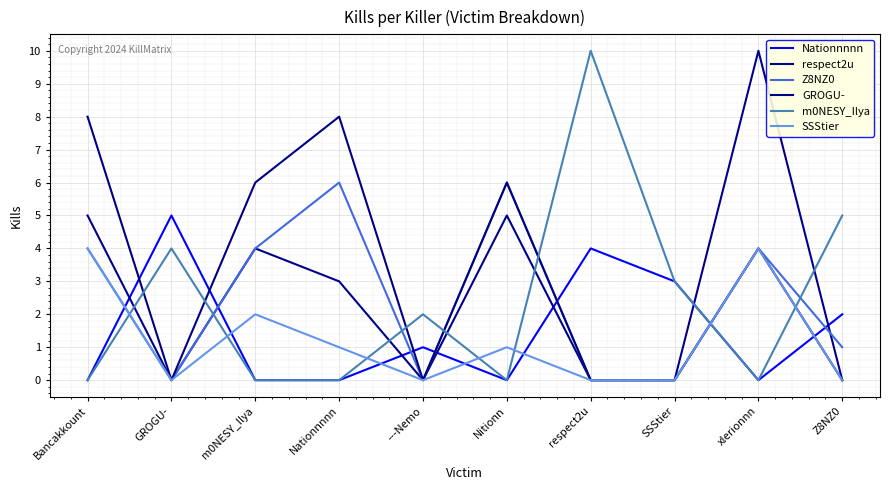

The SSStier series shows 0 at Z8NZ0. True or false?

True